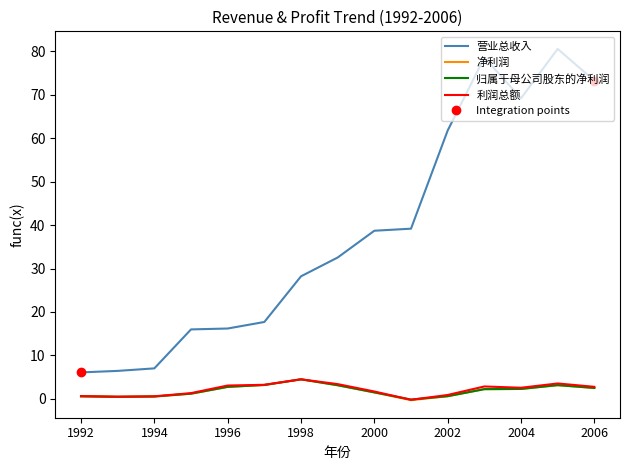

How many interior local valleys does the 利润总额 series have?

3